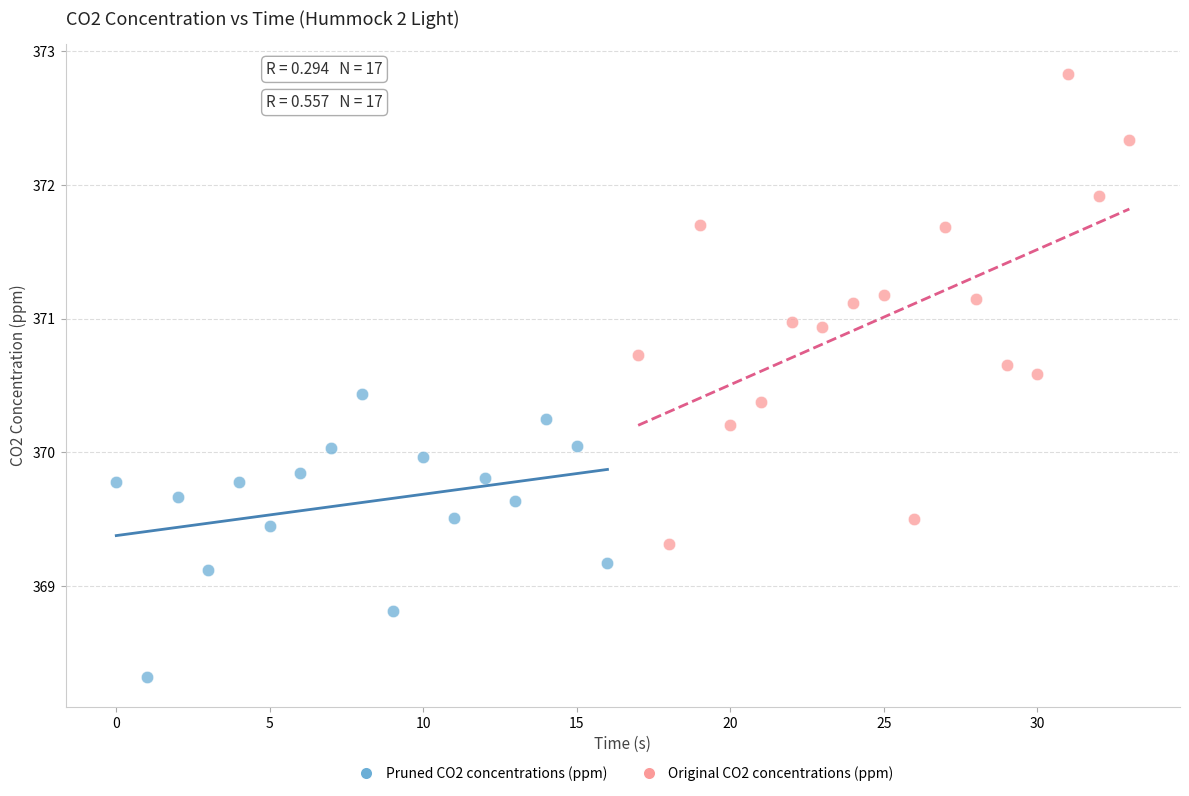

Which series has the widest spread of Y values?

Original CO2 concentrations (ppm)